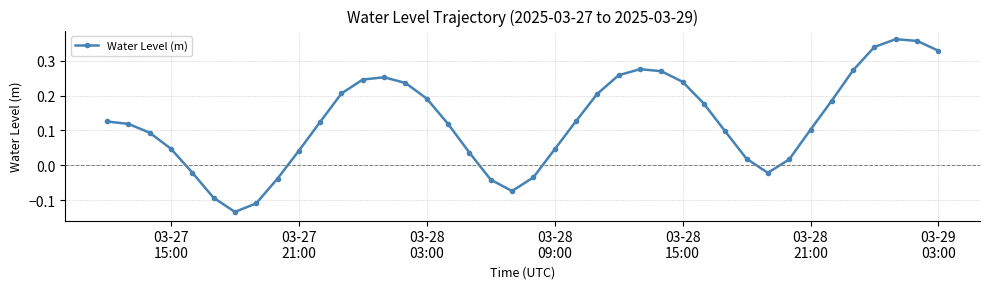

What is the sum of all values?

5.0